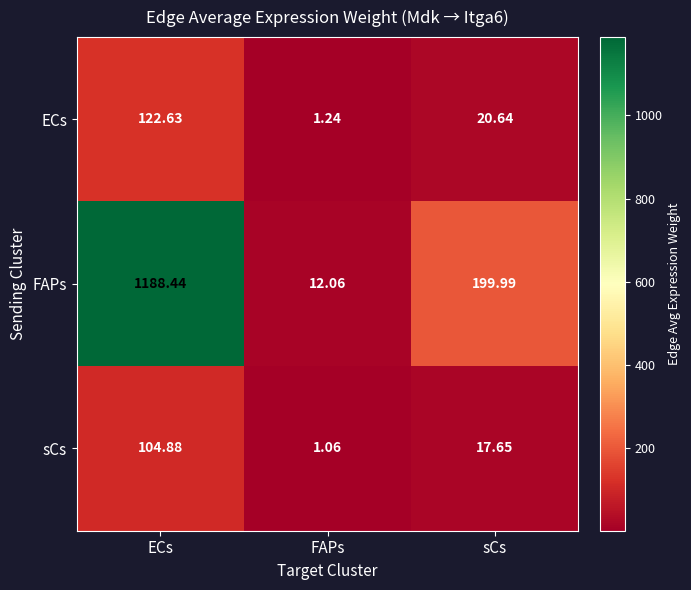

Which category has the lowest value in the ECs series?

FAPs